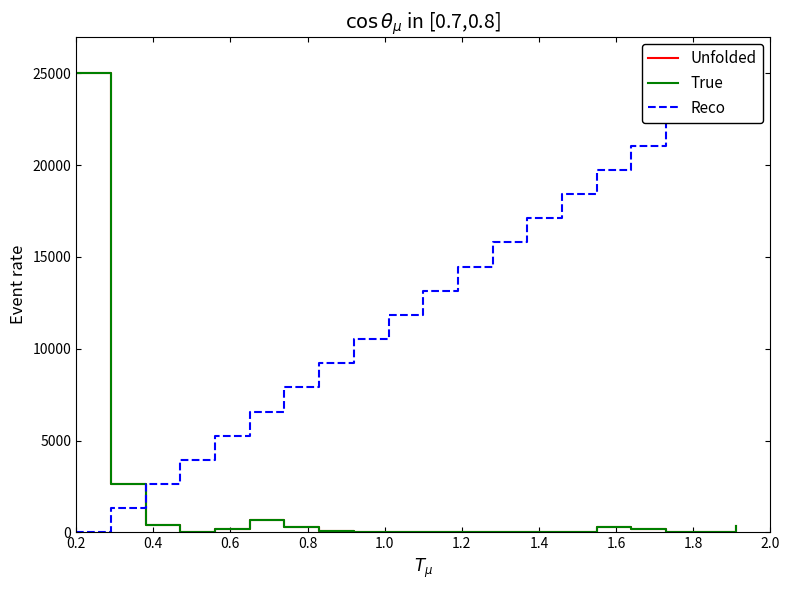

At which category does Unfolded reach its first local peak?

1.2